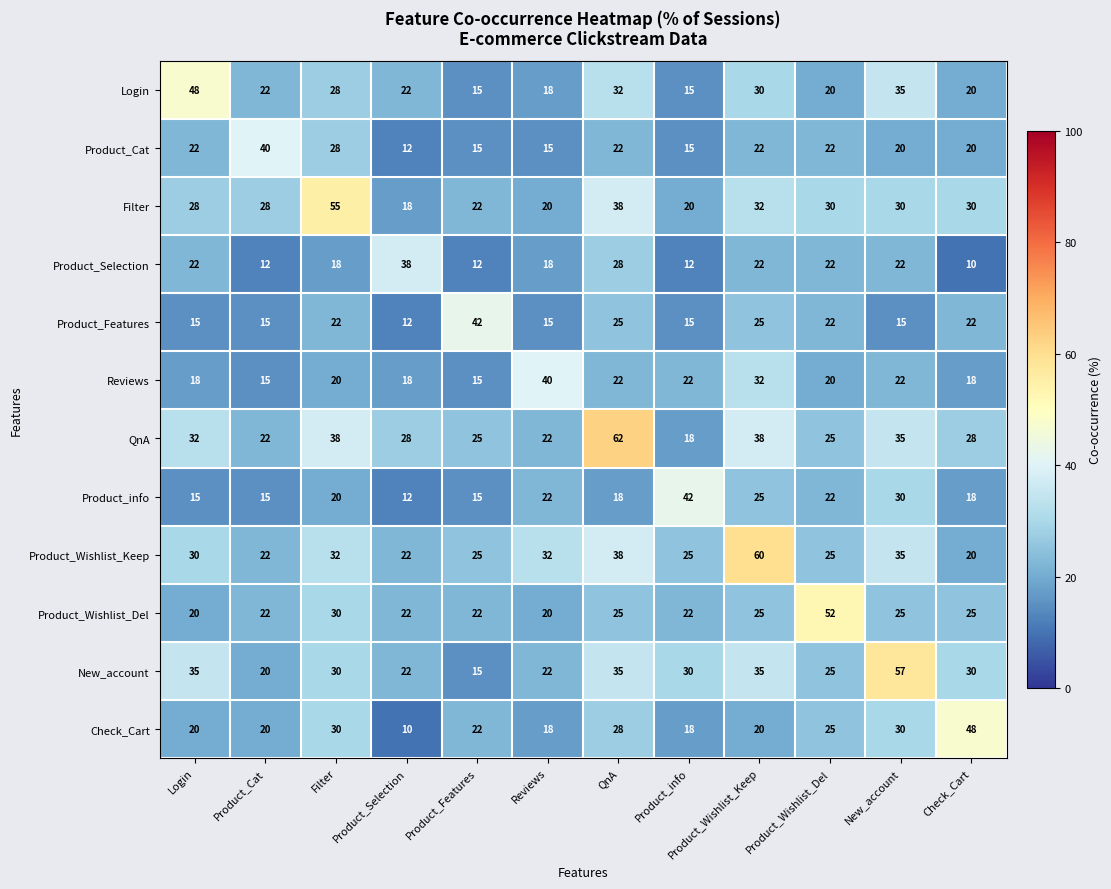

What is the maximum value shown in the chart?

62